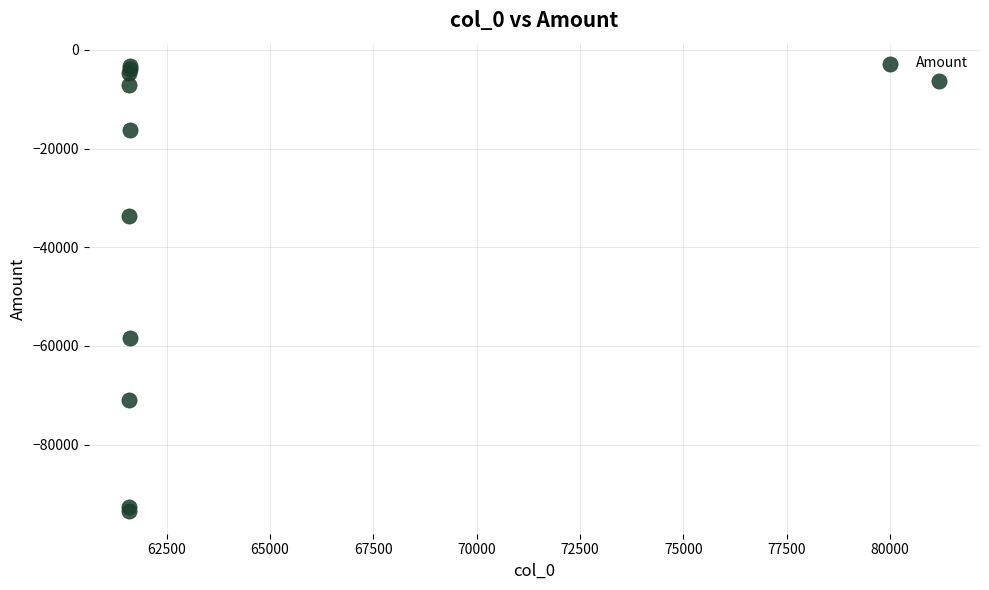

What Y value in the scatter plot is closest to -48392?

-58346.6